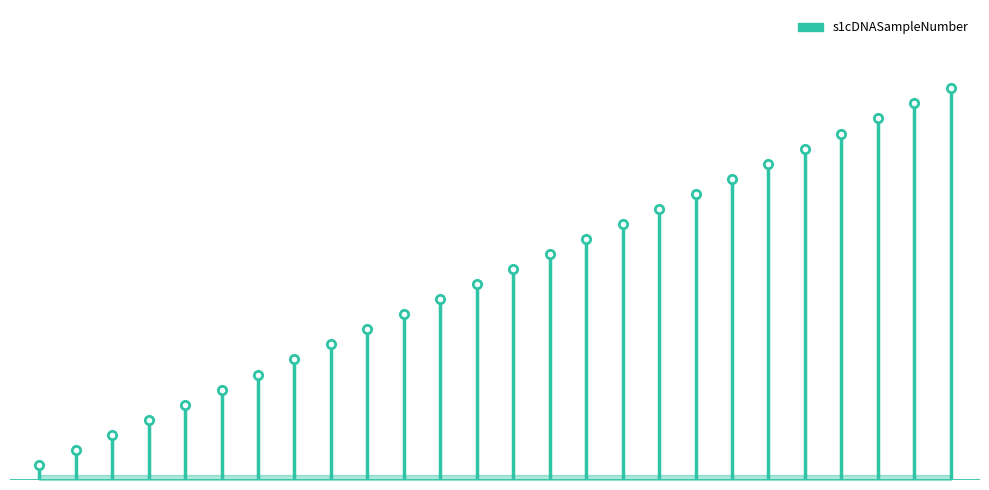

What is the greatest value displayed?

26